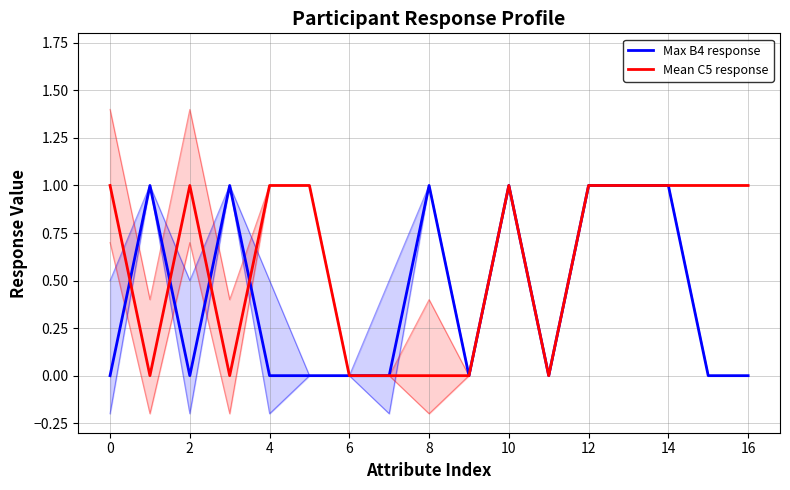

True or false: Mean C5 response has more than 0 points higher than both neighbors.

True